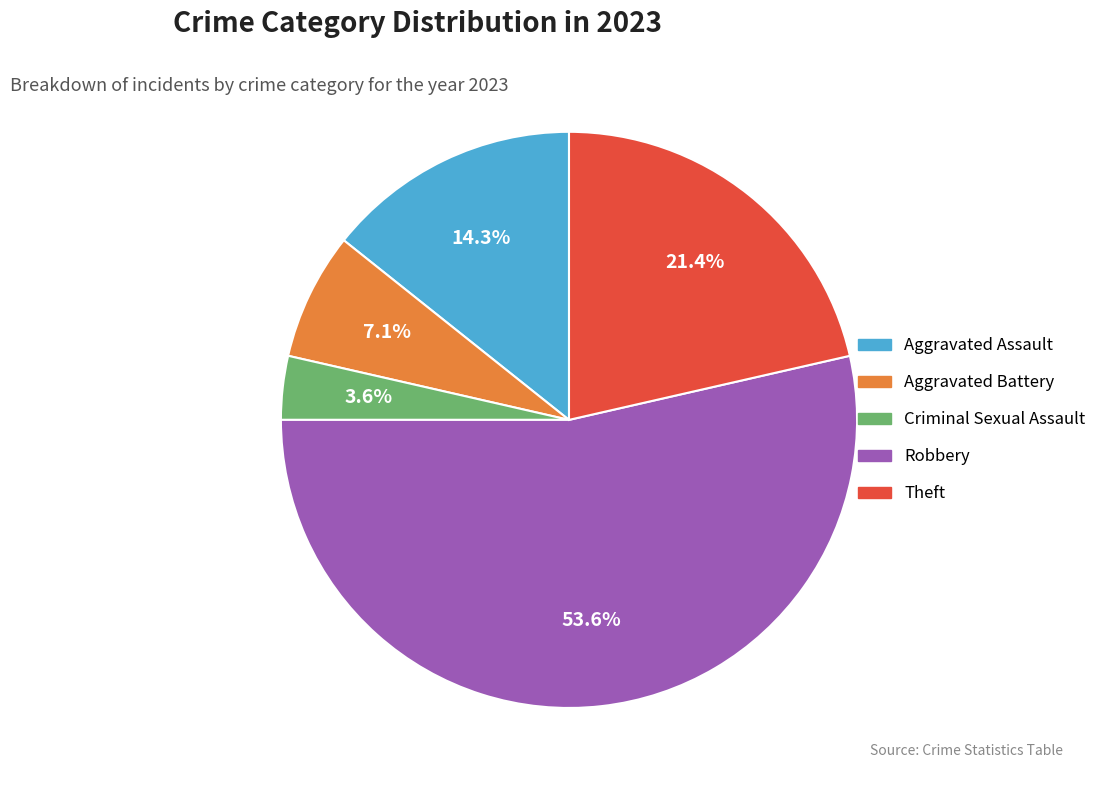

To the nearest percent, what is the difference between the Criminal Sexual Assault and Theft slice percentages?

18%